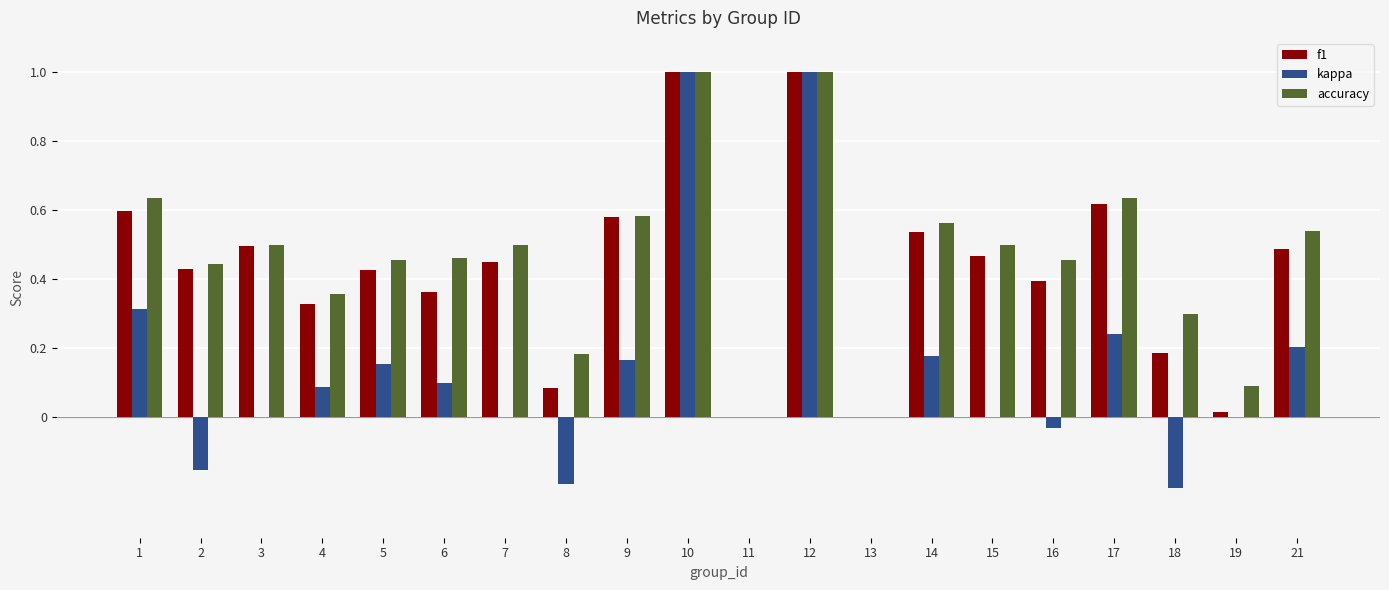

Between 2 and 8, which series saw the biggest shift?

f1